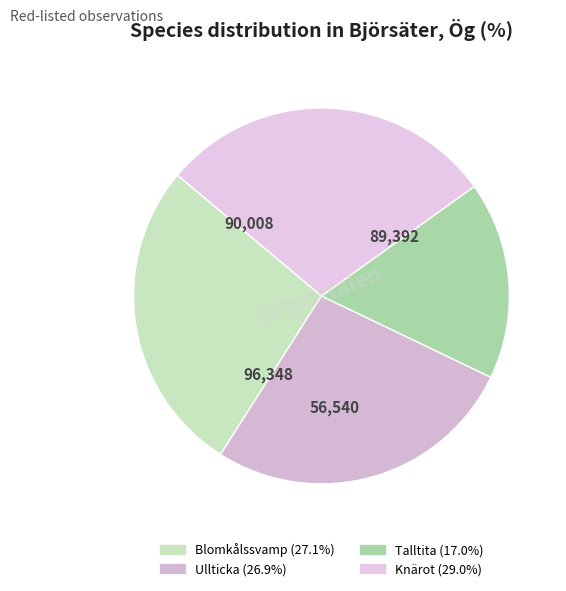

What is the smallest slice in the pie chart?

Talltita